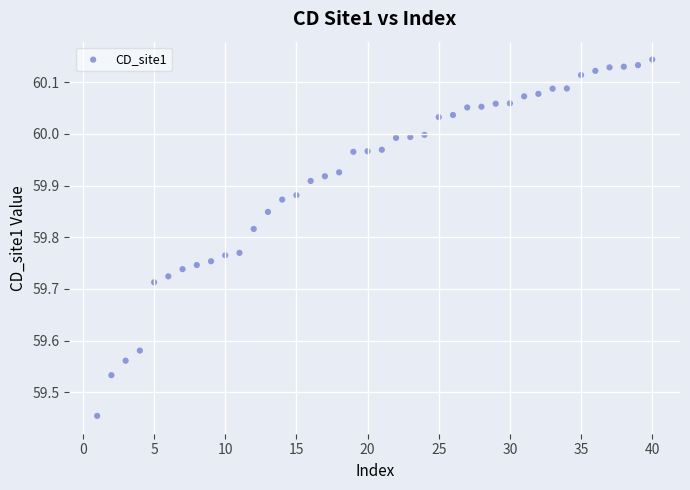

What is the range of Y values (max minus min)?

0.7